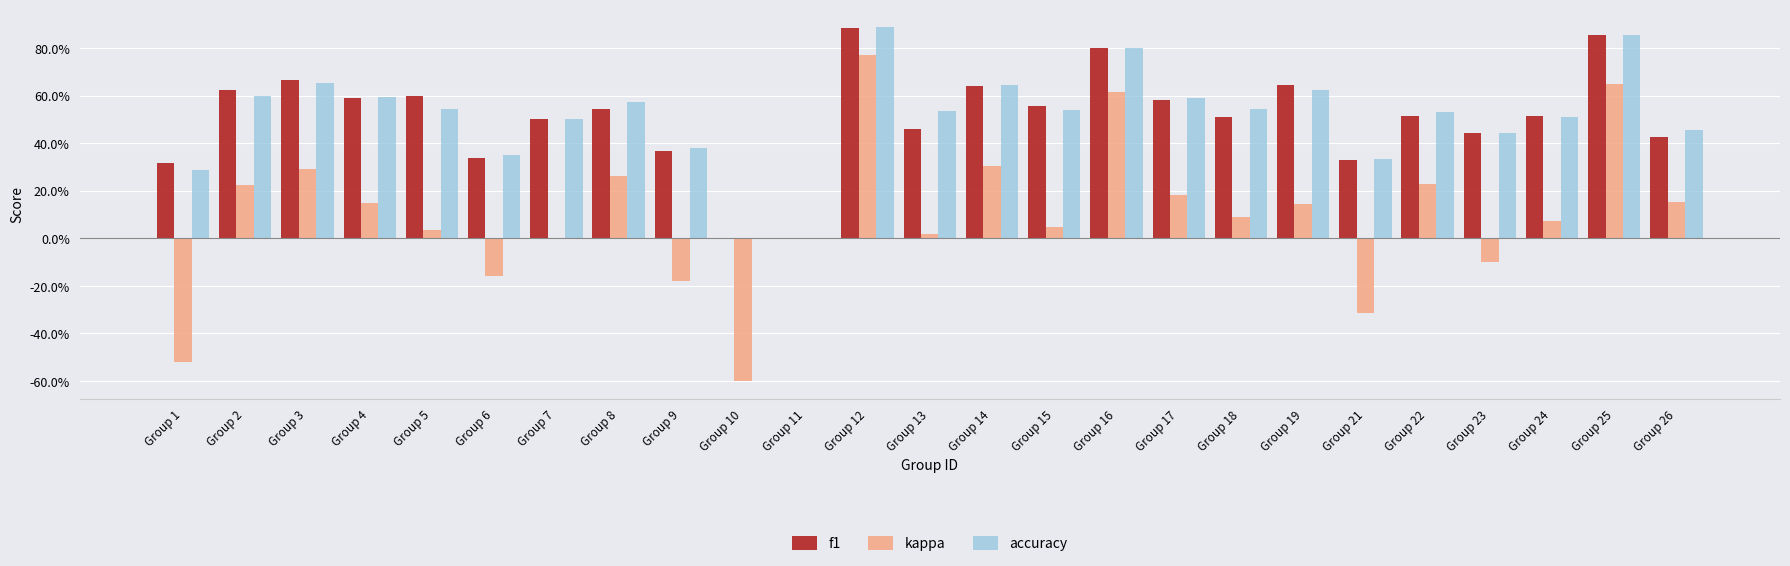

Are the bars grouped side by side (vs. stacked)?

Yes